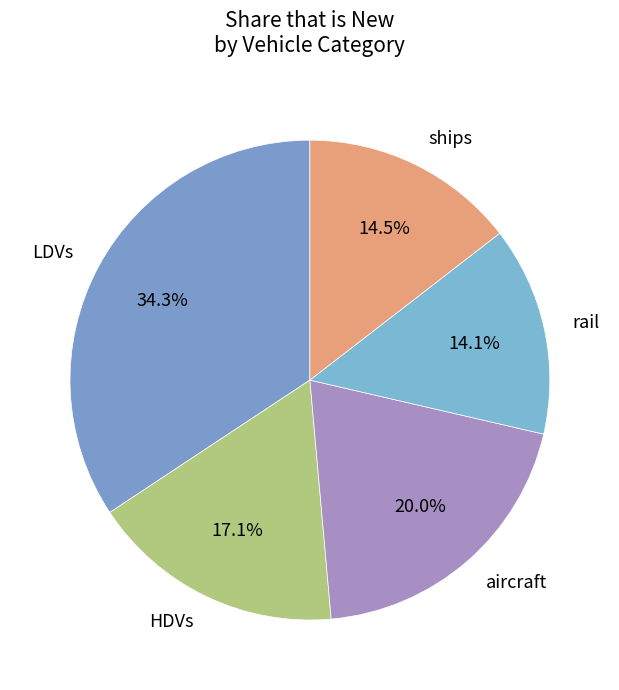

What is the total percentage of rail and HDVs?

31.2%